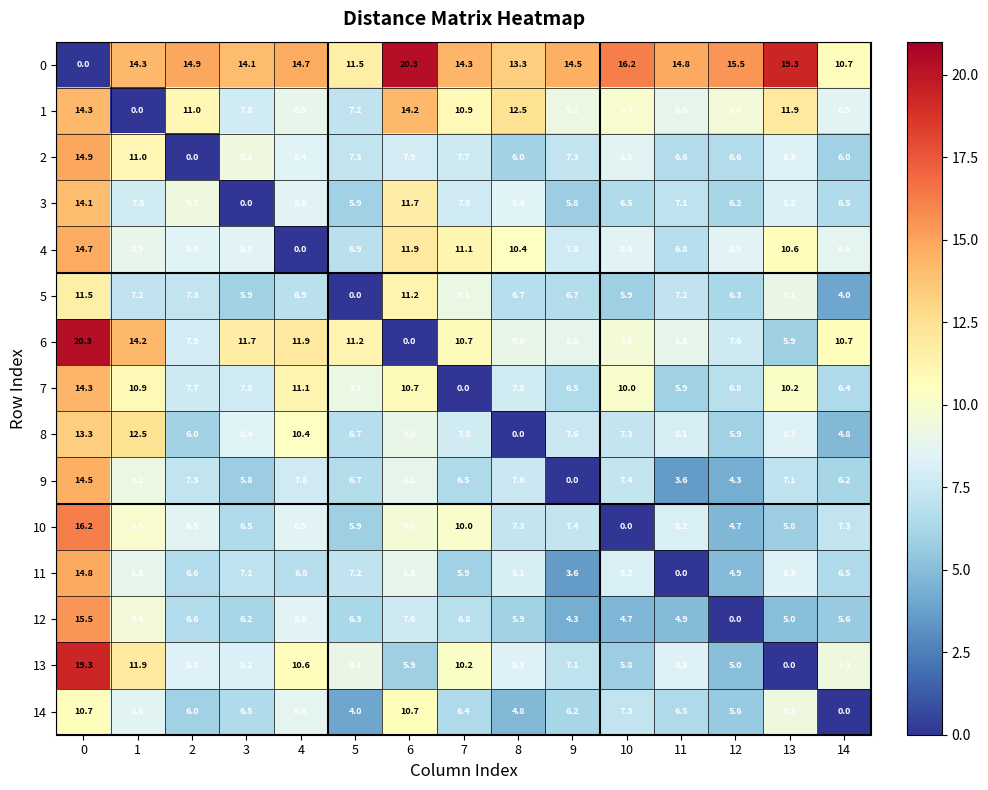

What value does the 10 series have at 1?

9.9